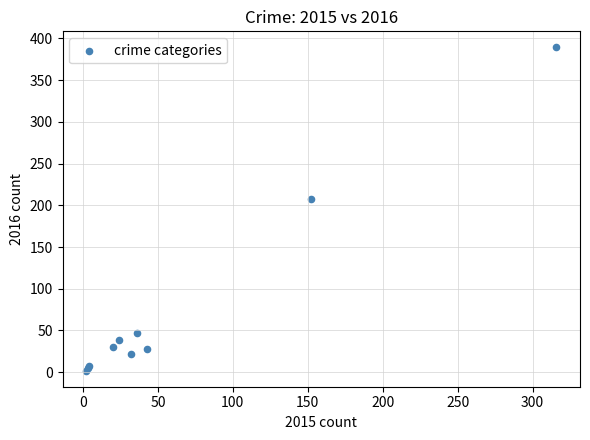

What Y value in the scatter plot is closest to 195?

208